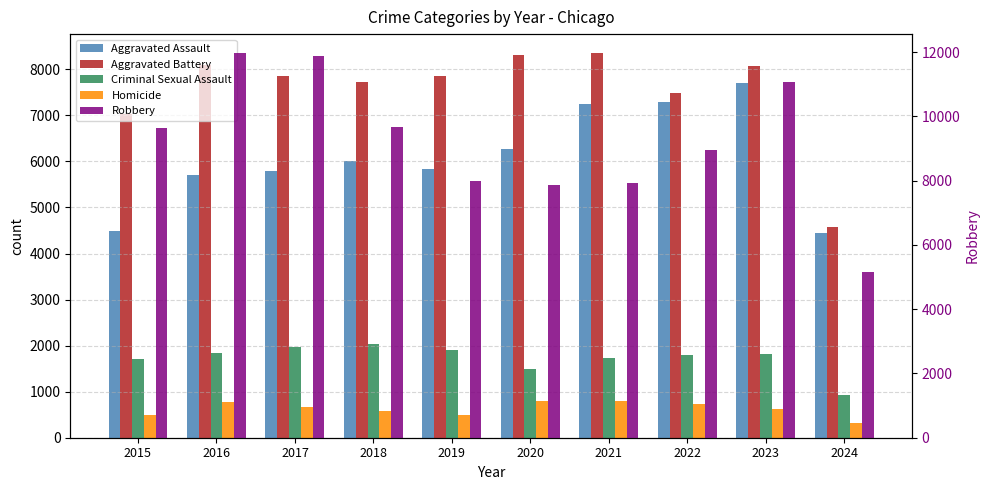

Reading left to right, extract all data points from this chart.

Aggravated Assault: 2015=4480	2016=5713	2017=5793	2018=6001	2019=5841	2020=6265	2021=7242	2022=7280	2023=7710	2024=4455
Aggravated Battery: 2015=7019	2016=8086	2017=7845	2018=7735	2019=7858	2020=8320	2021=8347	2022=7491	2023=8080	2024=4570
Criminal Sexual Assault: 2015=1703	2016=1850	2017=1975	2018=2034	2019=1910	2020=1488	2021=1738	2022=1799	2023=1827	2024=921
Homicide: 2015=496	2016=786	2017=672	2018=588	2019=499	2020=787	2021=804	2022=724	2023=626	2024=330
Robbery: 2015=9638	2016=11960	2017=11880	2018=9681	2019=7995	2020=7855	2021=7920	2022=8963	2023=11055	2024=5147